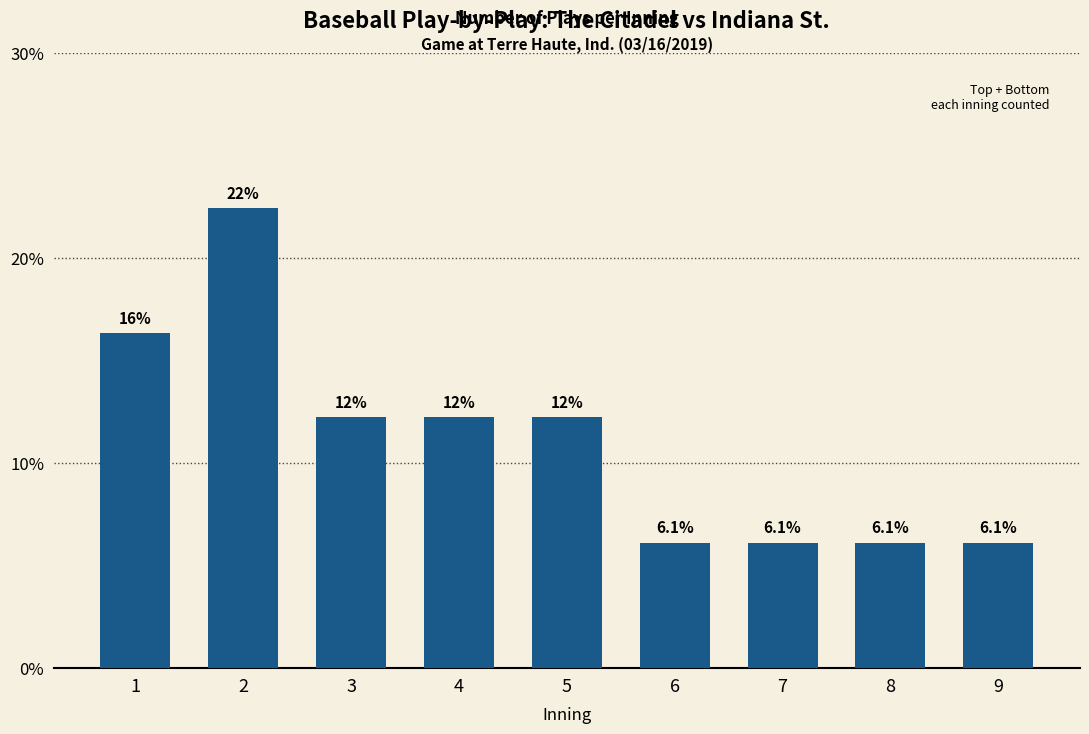

Between 5 and 7, which is larger?

5